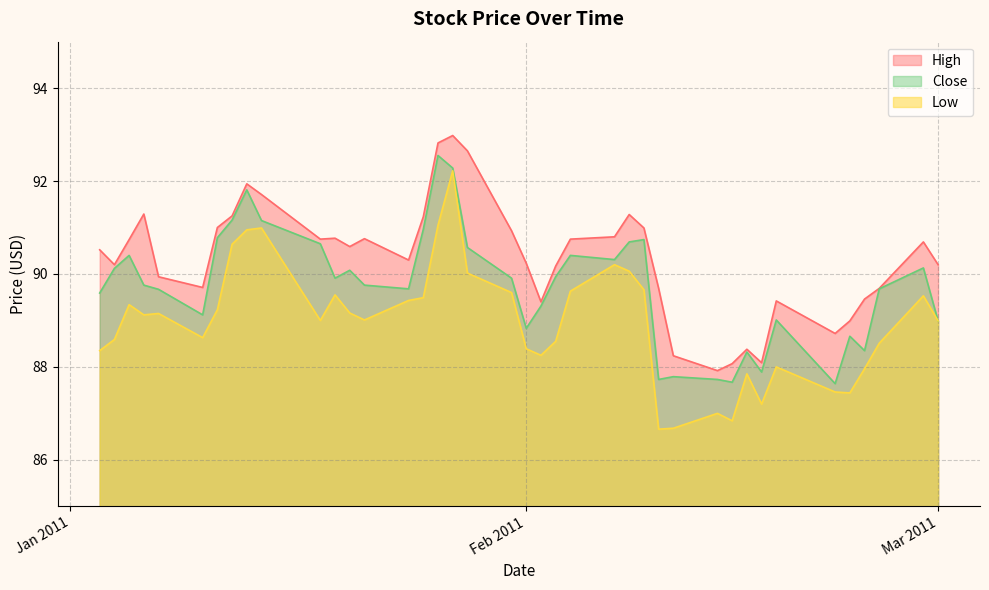

Does the chart have visible grid lines?

Yes